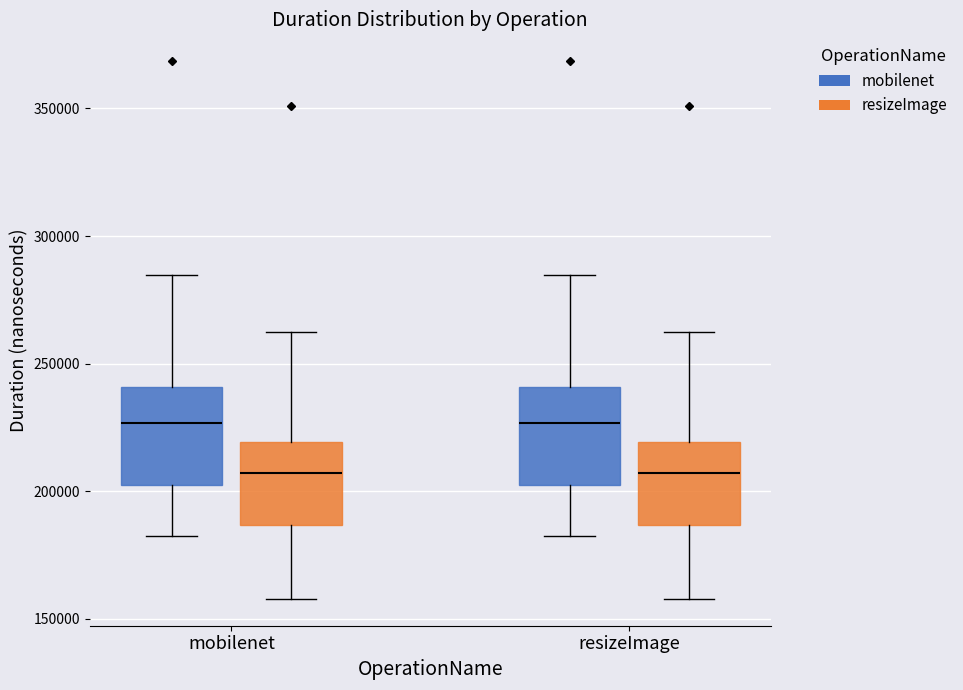

Where does the lower whisker of the box for mobilenet (mobilenet) end on the y-axis? The values are not printed on the chart, so give them approximately, as read against the axis.

180000